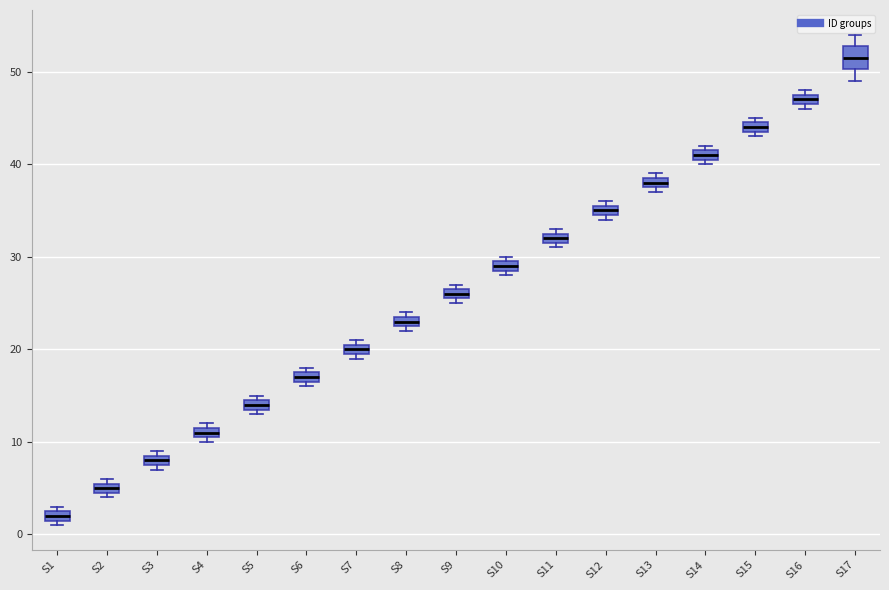

Comparing the boxes themselves (not the whiskers), which one is the tallest?

S17